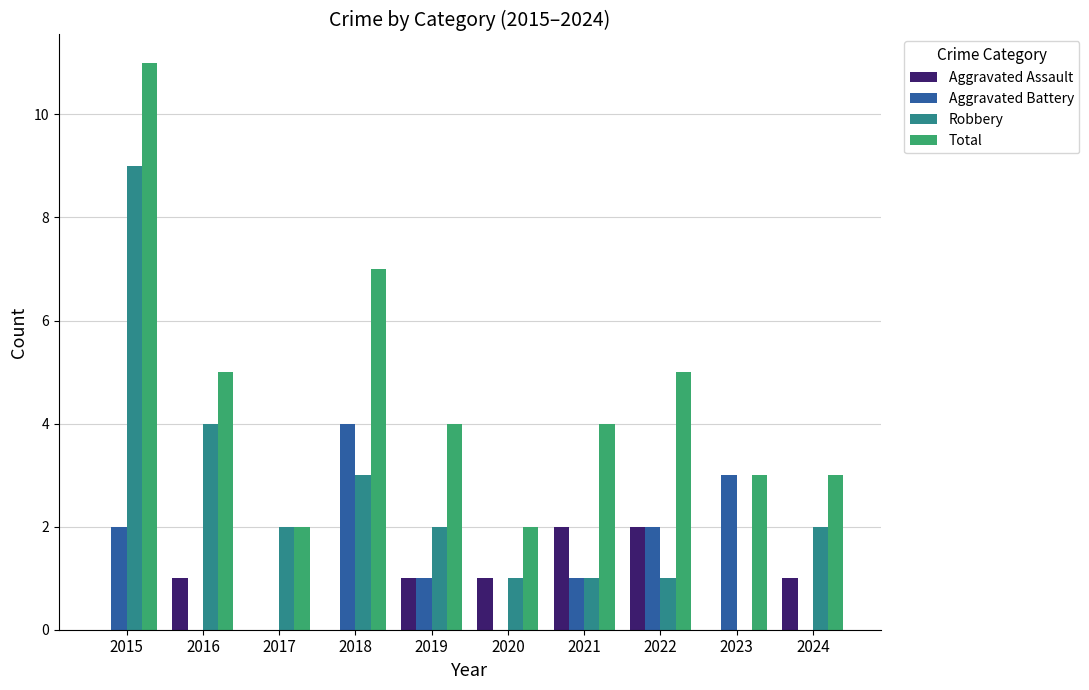

The Aggravated Battery series shows 1 at 2022. True or false?

False